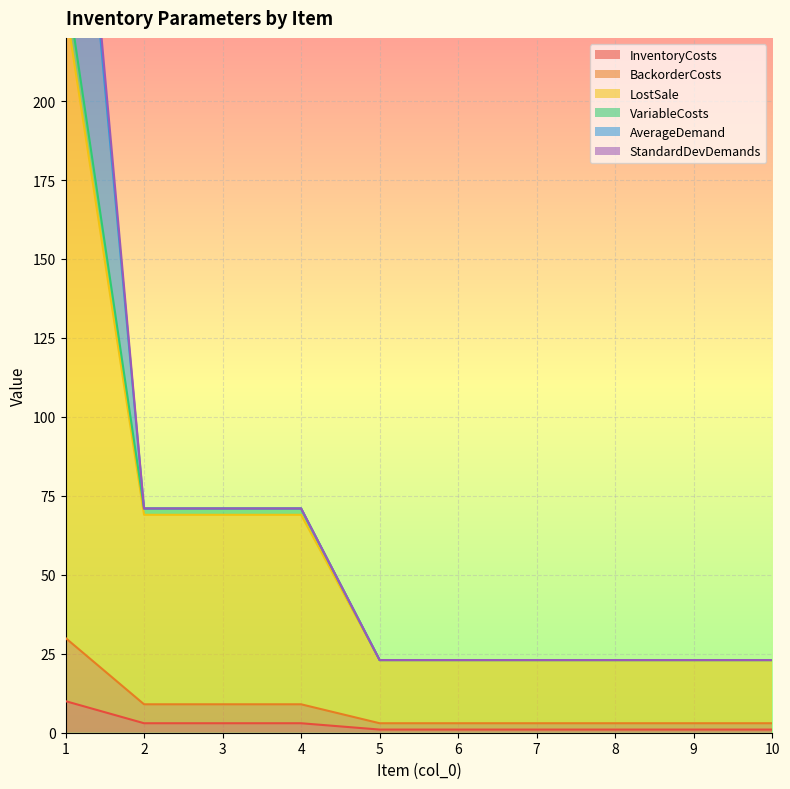

Is the value of InventoryCosts at 4 greater than the value of VariableCosts at 10?

No